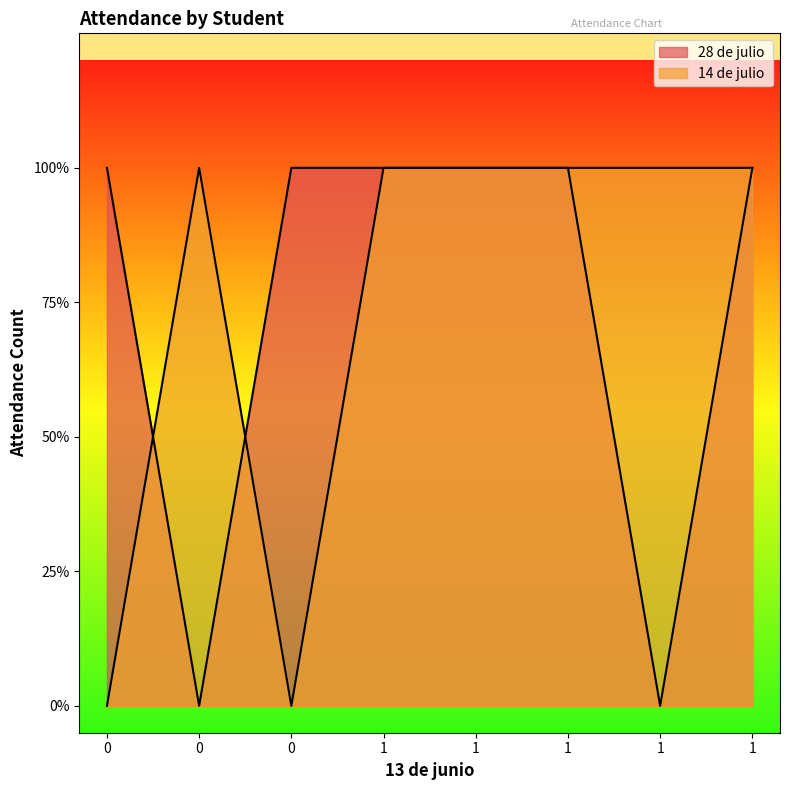

Between 1 and 1, which series saw the biggest shift?

28 de julio